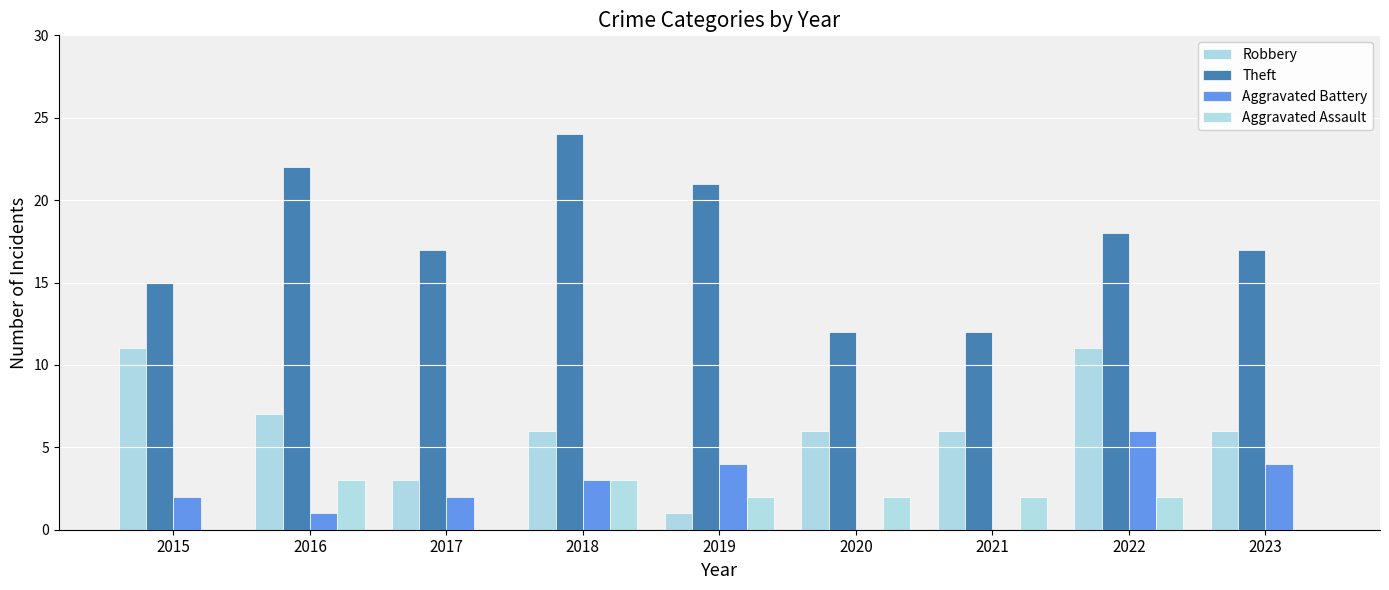

At which label does Robbery first exceed 6?

2015